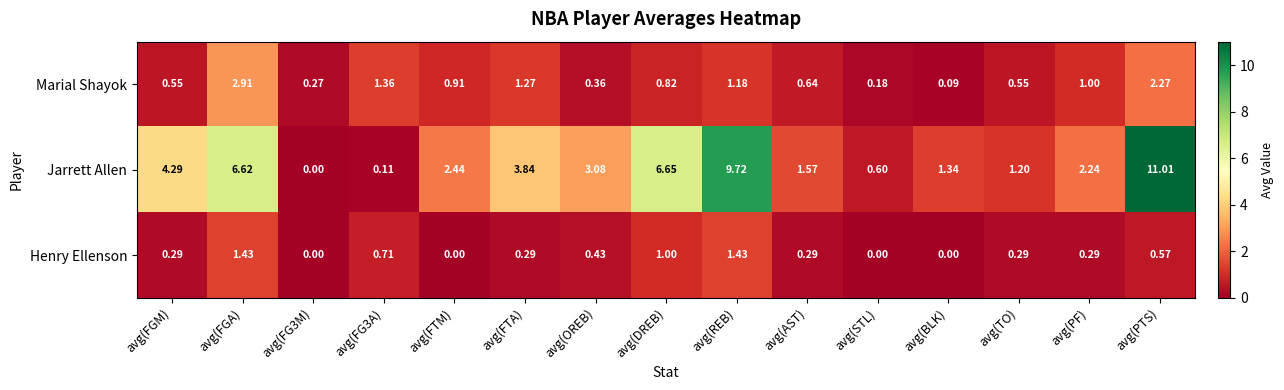

Is the value of Henry Ellenson at avg(FGM) greater than the value of Jarrett Allen at avg(PTS)?

No